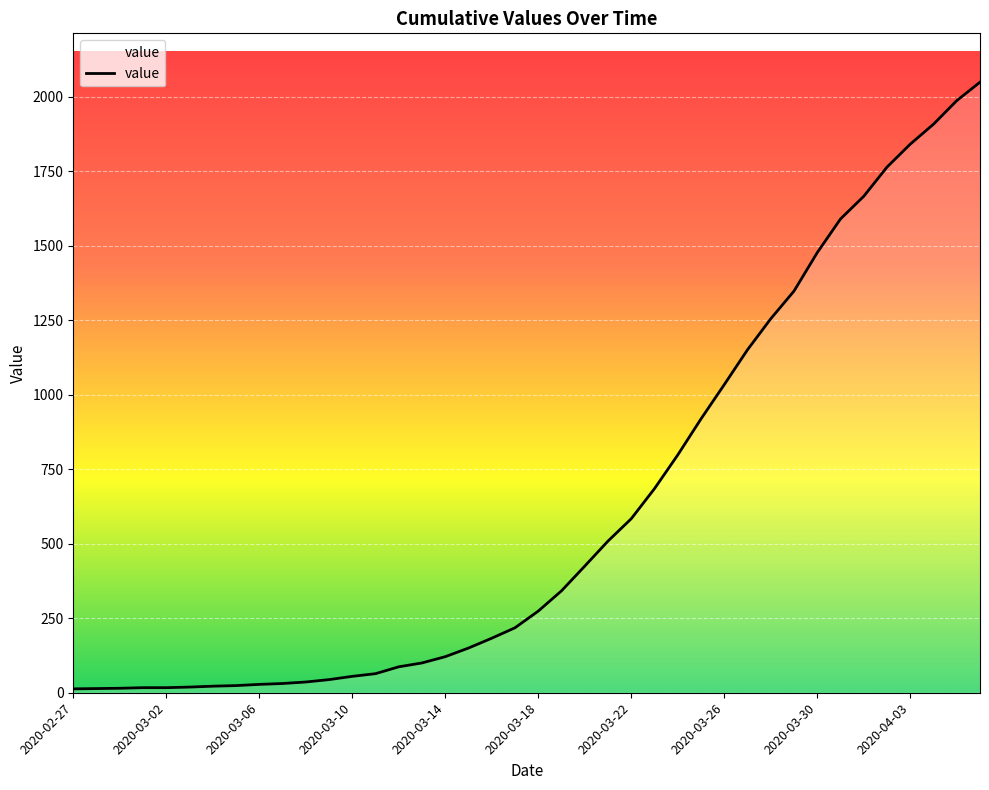

How many values are below 274?

20